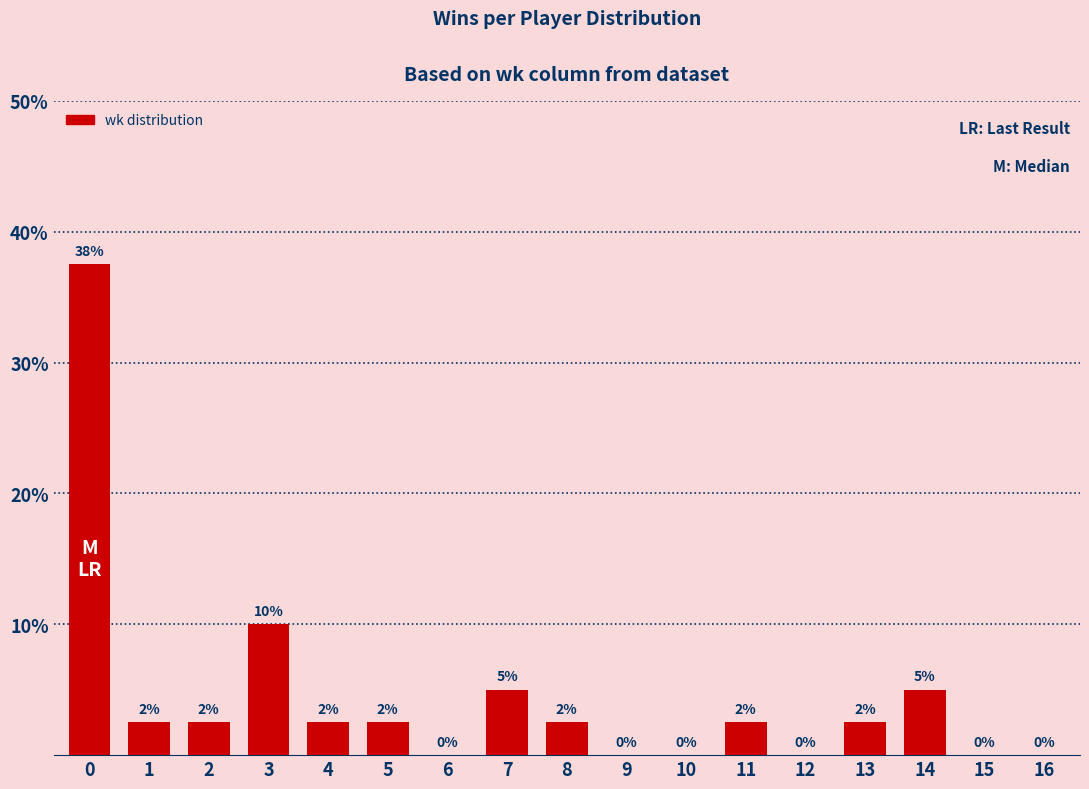

Between 16 and 5, which is larger?

5